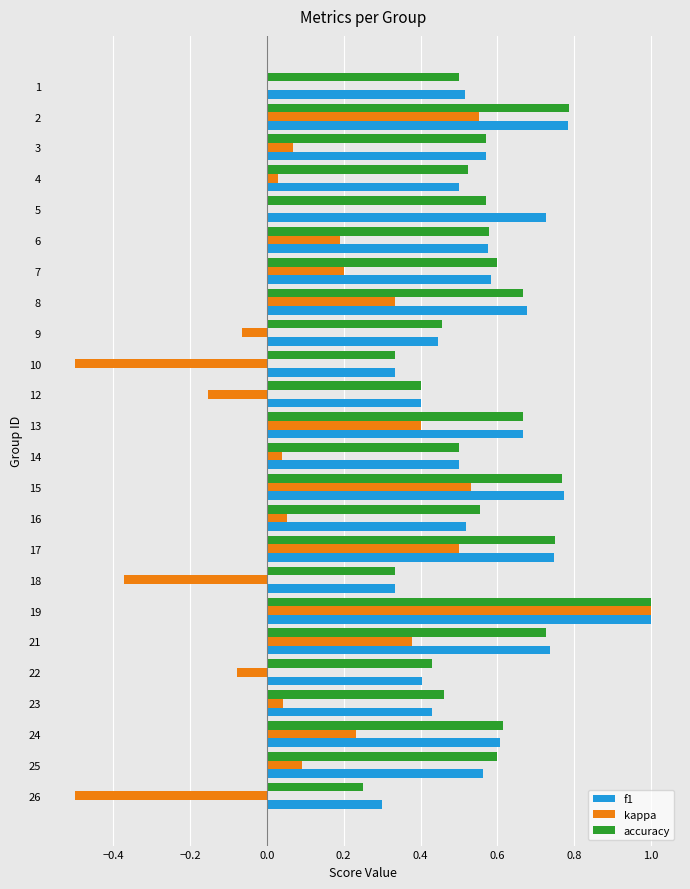

What is the greatest value displayed?

1.0